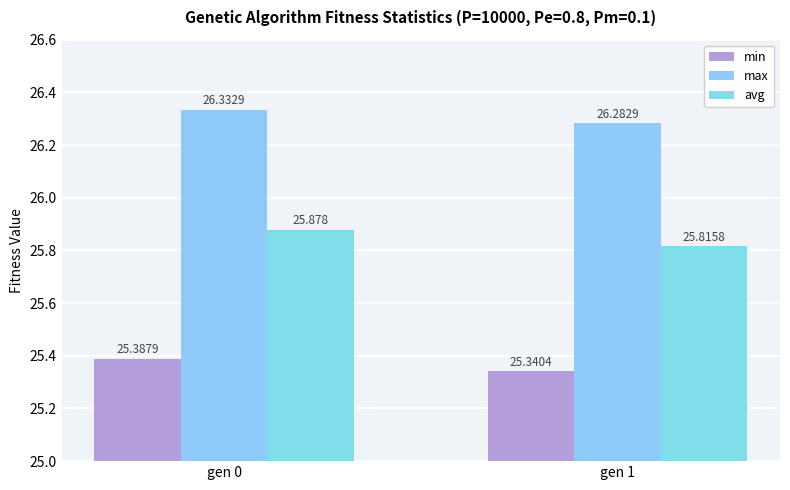

What is the minimum value shown in the chart?

25.3